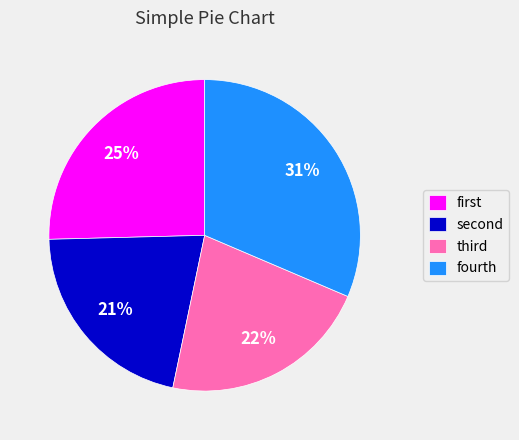

How many segments does this pie chart have?

4